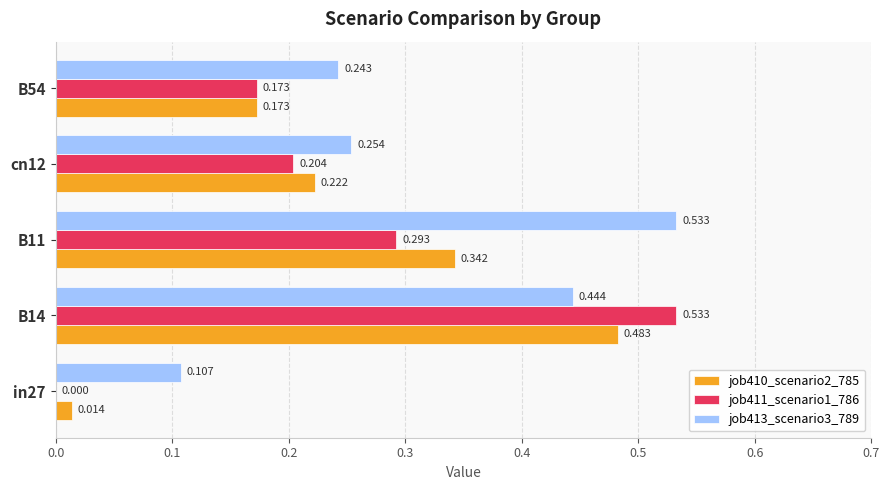

Which series has the largest total across all categories?

job413_scenario3_789